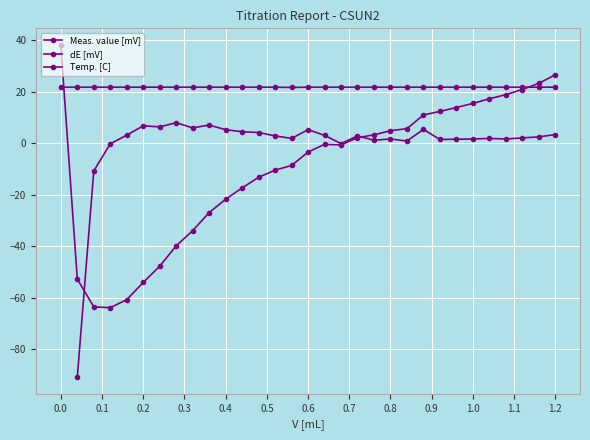

Rank the series by their average value, from highest to lowest.

Meas. value [mV], dE [mV], Temp. [C]